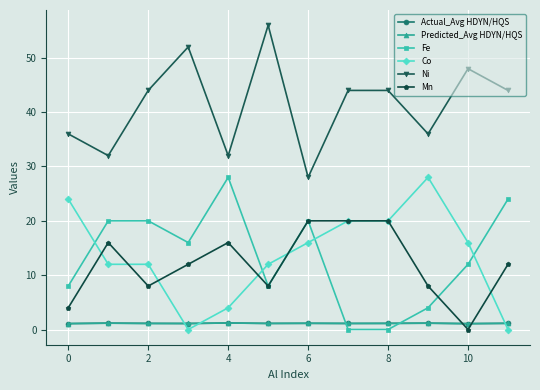

Which series has the largest total across all categories?

Ni